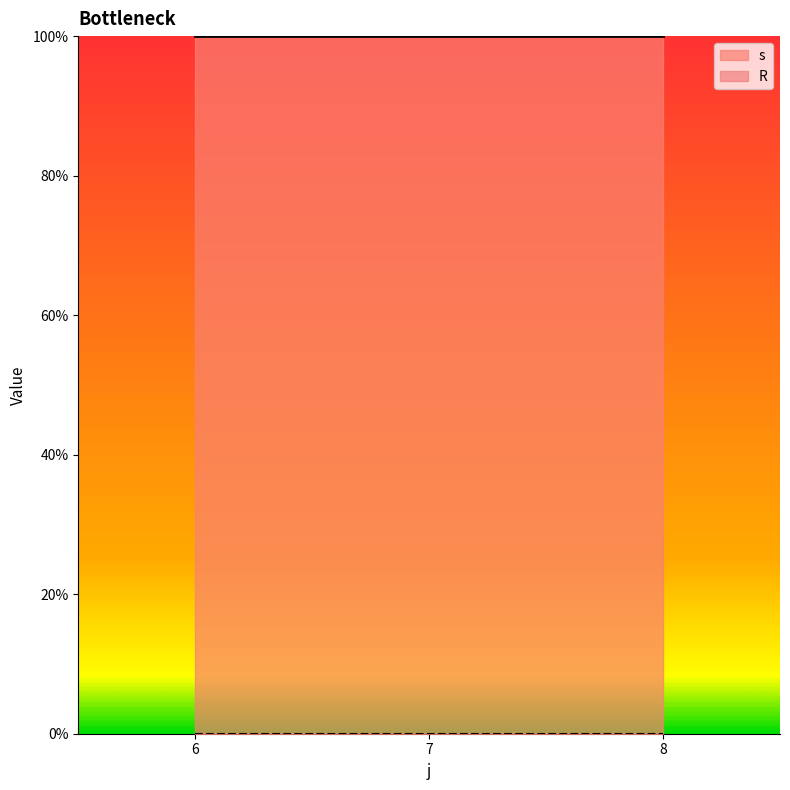

At which category is the sum across all series the highest?

6